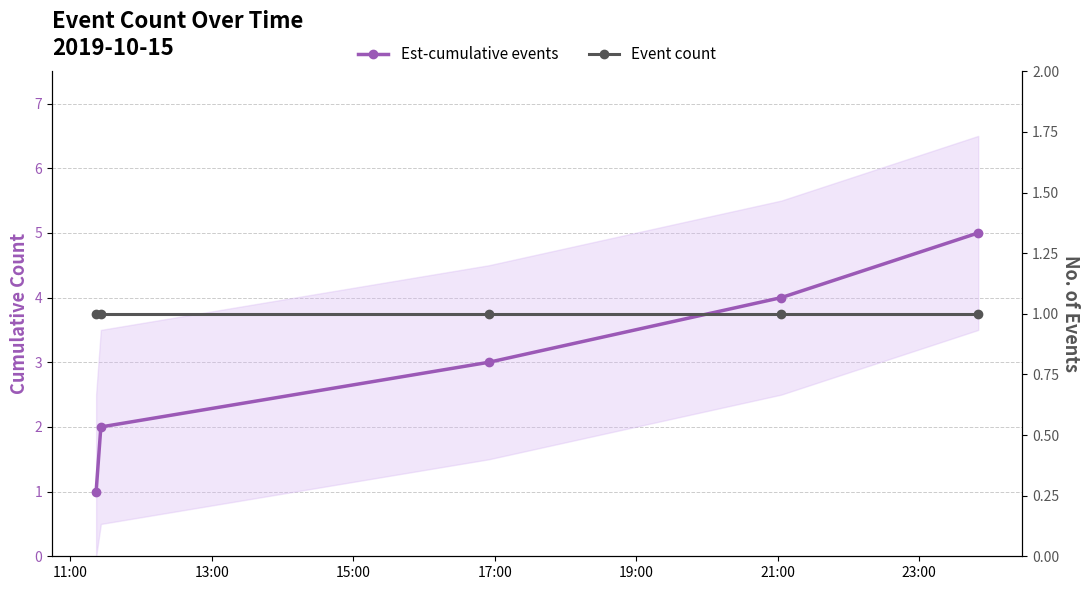

How many categories are shown in the chart?

5